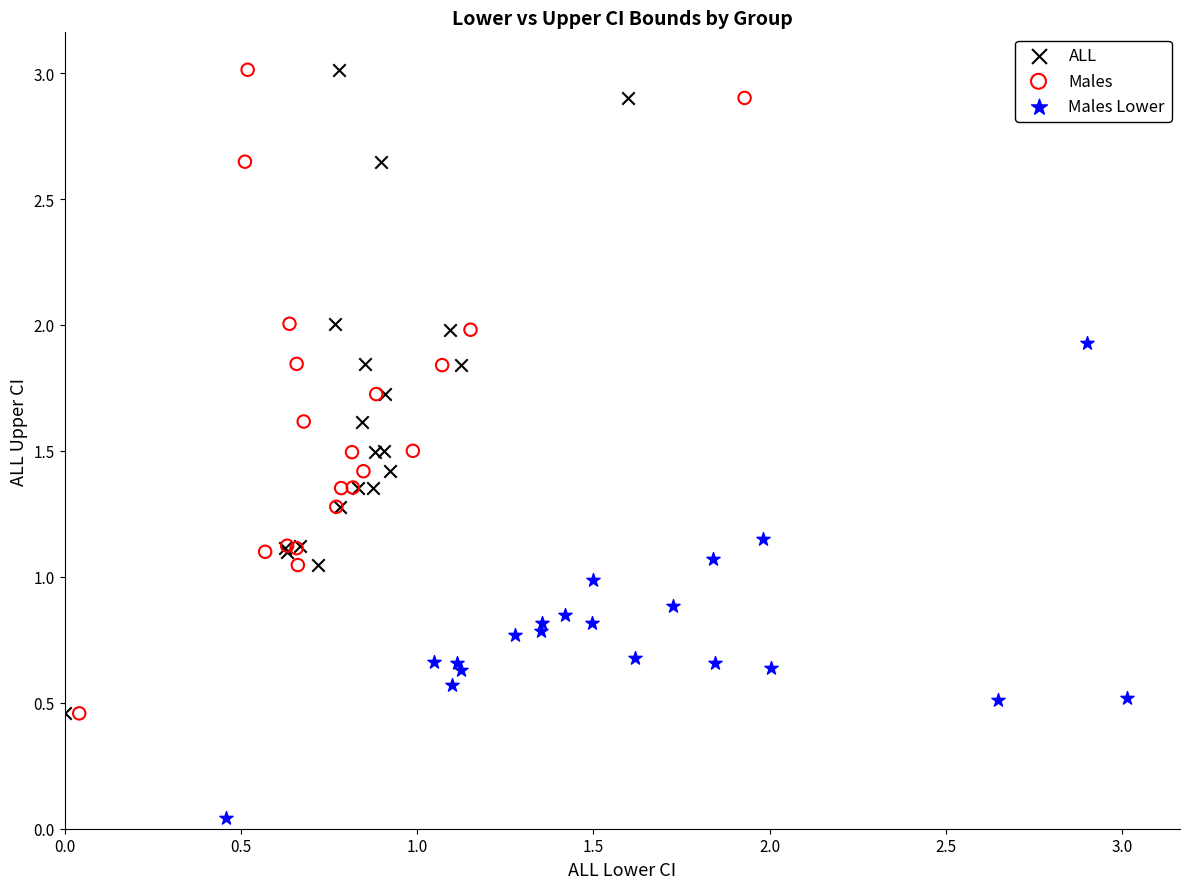

Which series reaches the minimum Y coordinate?

Males Lower